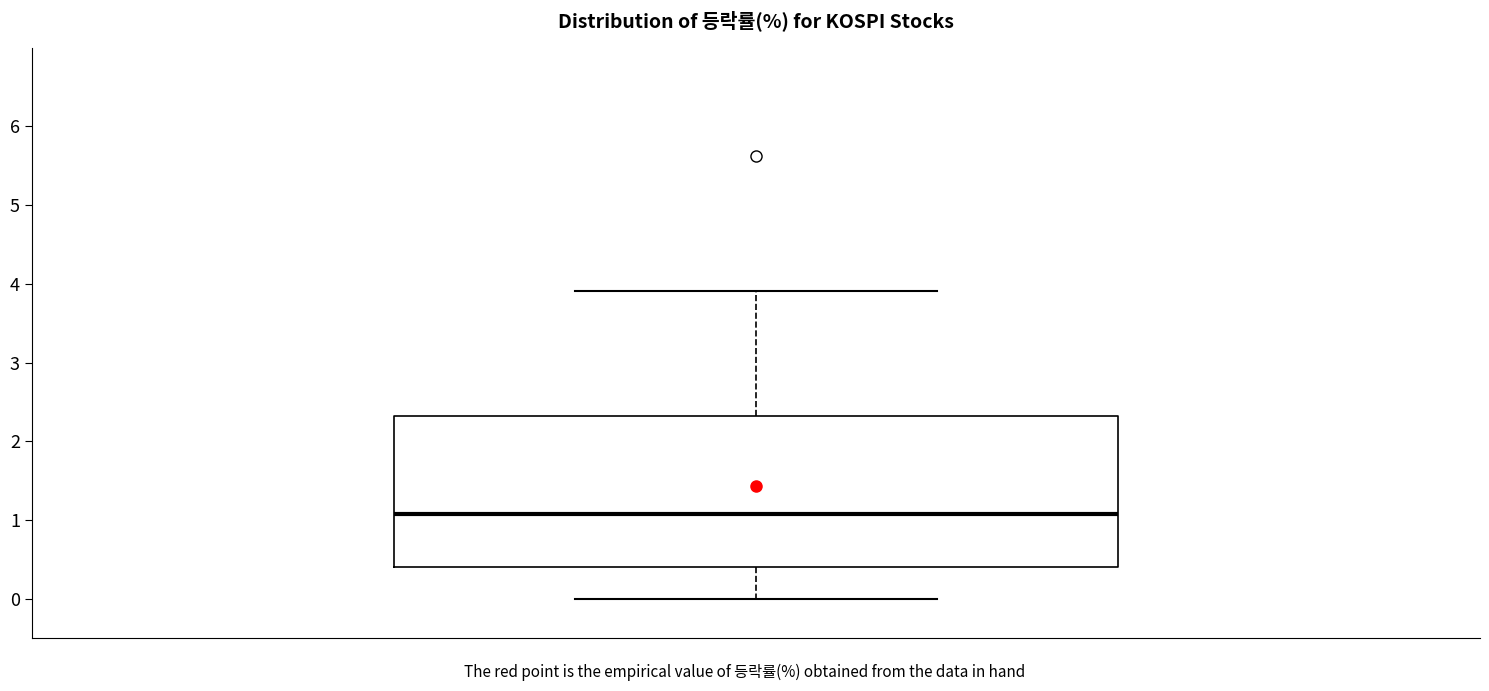

Read this box plot against the y-axis: the position of the median line, the range covered by the box, and the ends of both whiskers. The values are not printed on the chart, so give them approximately, as read against the axis.

median 1.1, box 0.4 to 2.3, whiskers 0.0 to 3.9